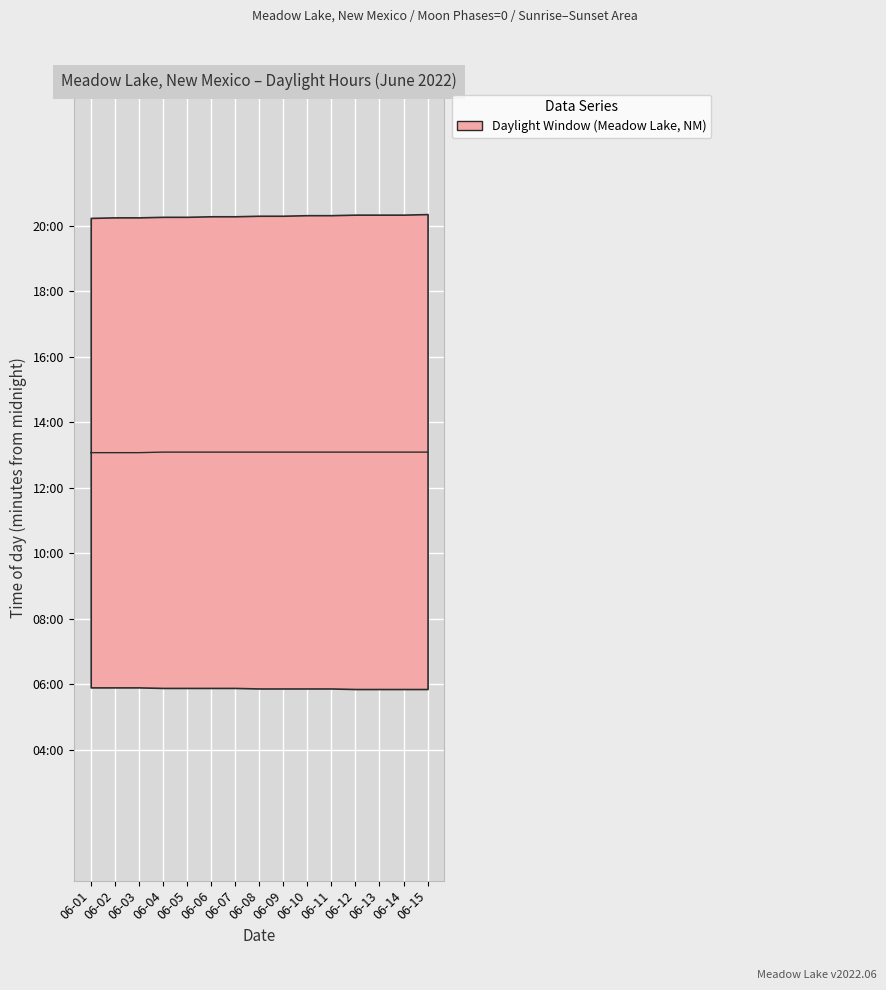

What is the difference between the values at 06-02 and 06-04?

1